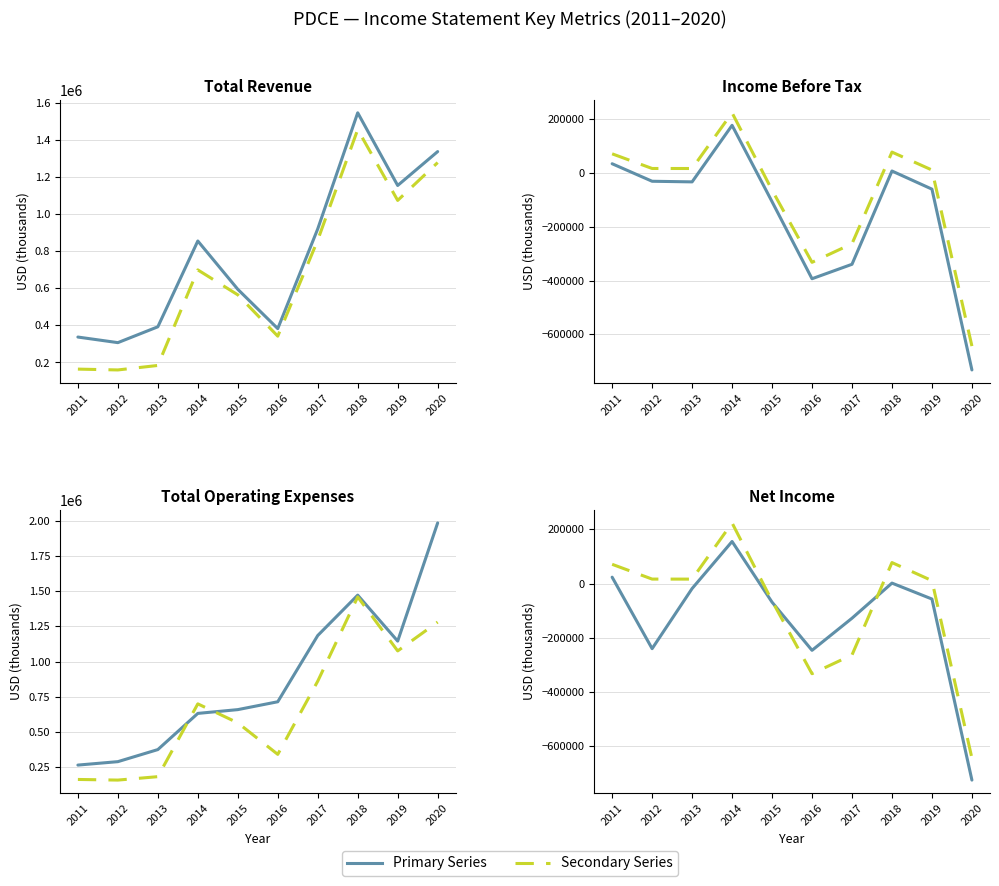

Between 2012 and 2017, which series saw the biggest shift?

Total Operating Expenses